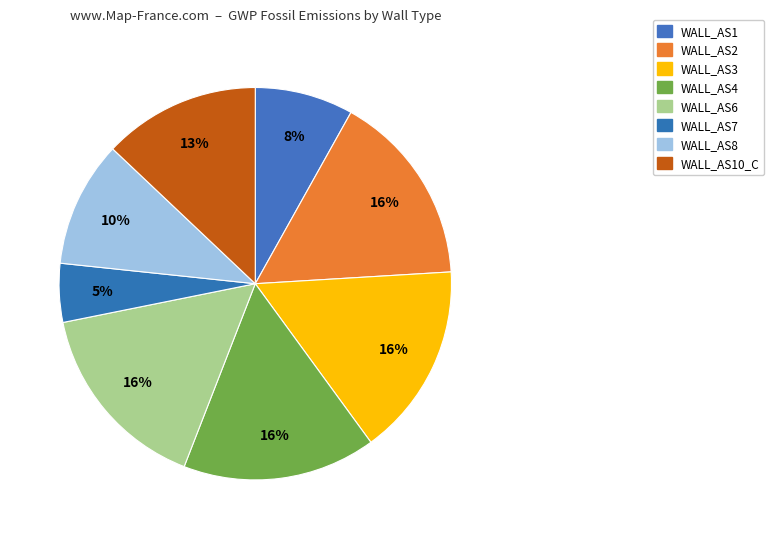

Count the number of slices in the pie.

8